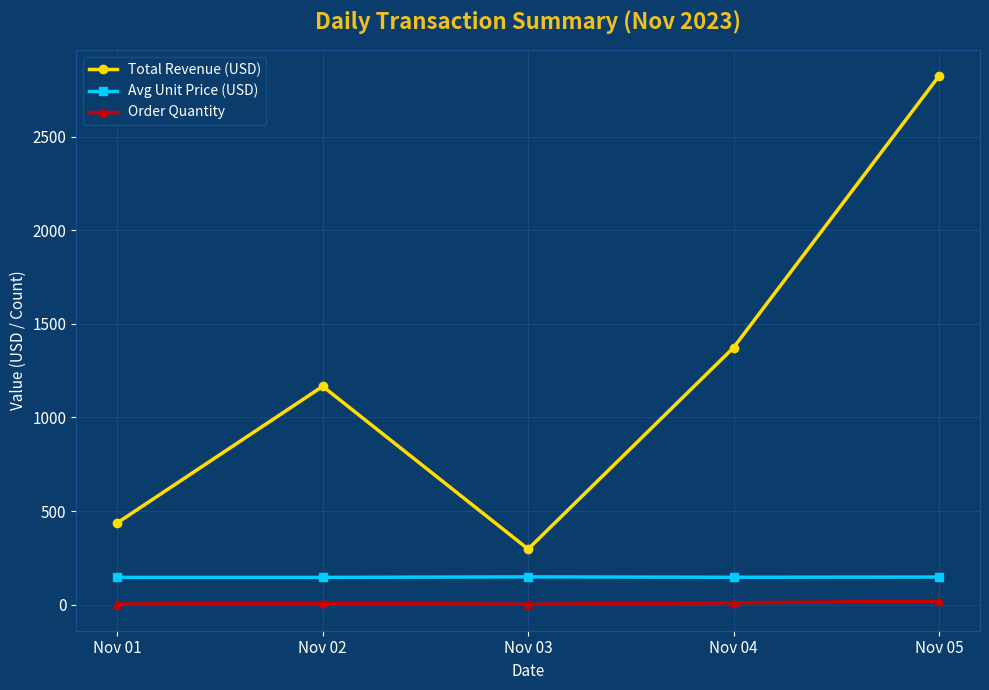

What is the difference between the maximum and minimum values in the Order Quantity series?

17.0